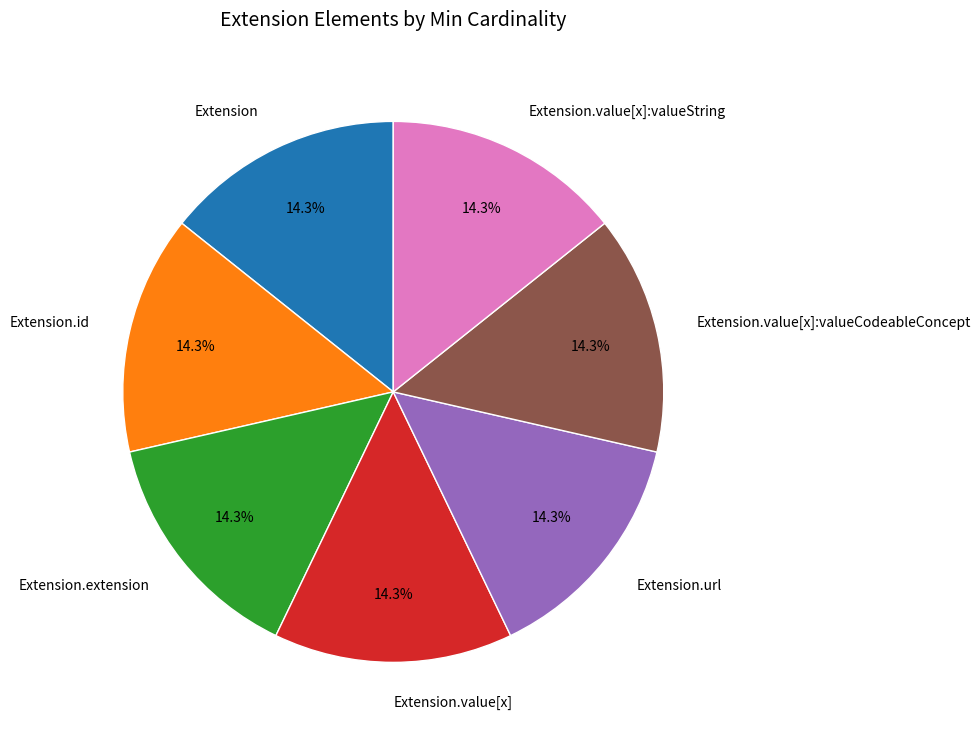

Is there a majority slice in this chart?

No